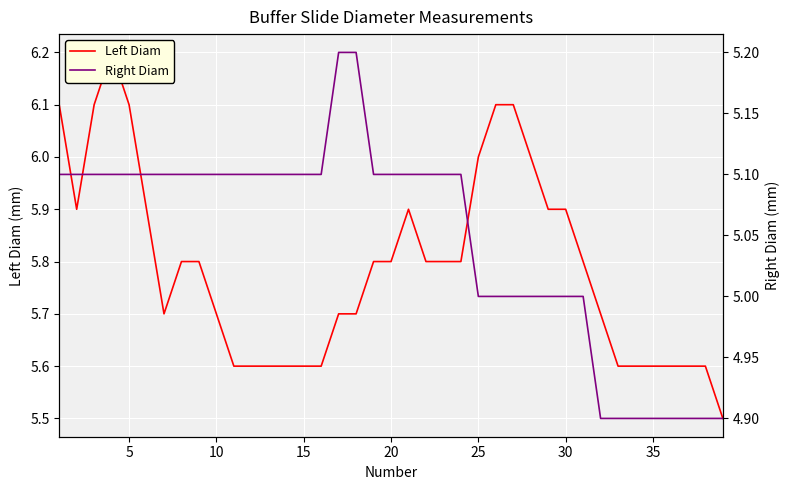

True or false: Left Diam and Right Diam cross at least once.

False